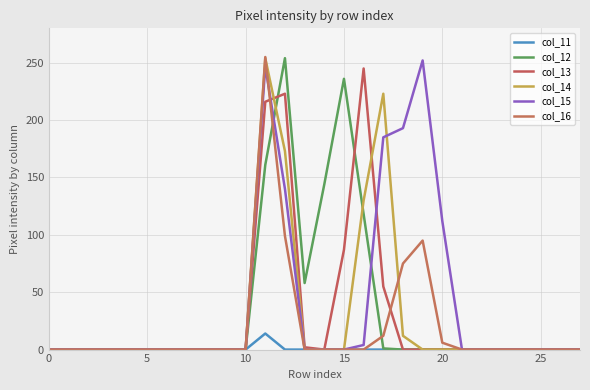

Is this an area chart (filled region under the line)?

No